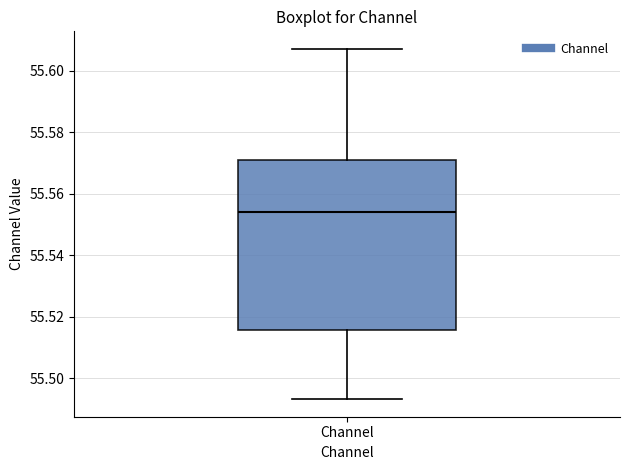

Read this box plot against the y-axis: the position of the median line, the range covered by the box, and the ends of both whiskers. The values are not printed on the chart, so give them approximately, as read against the axis.

median 55.554, box 55.516 to 55.572, whiskers 55.494 to 55.608